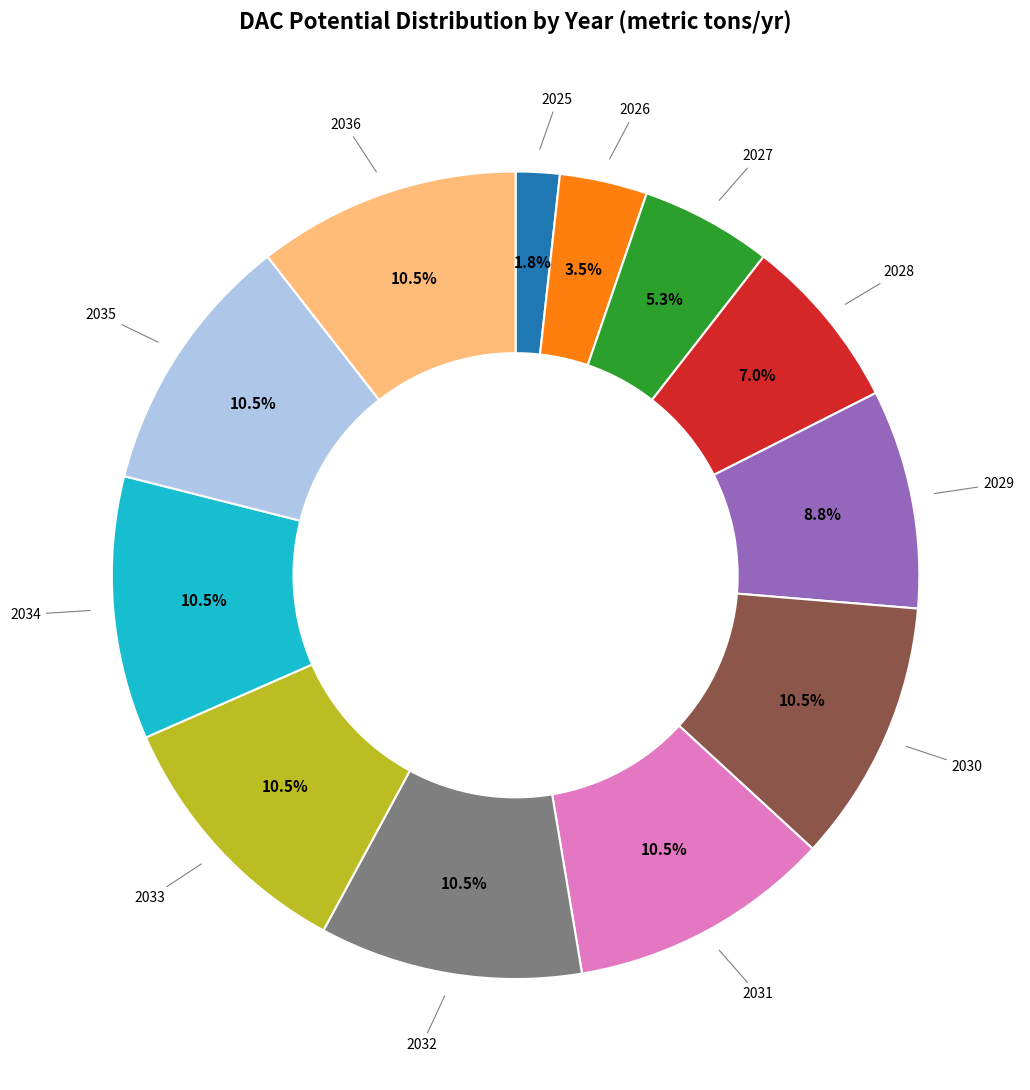

Which category has the smallest portion of the pie?

2025